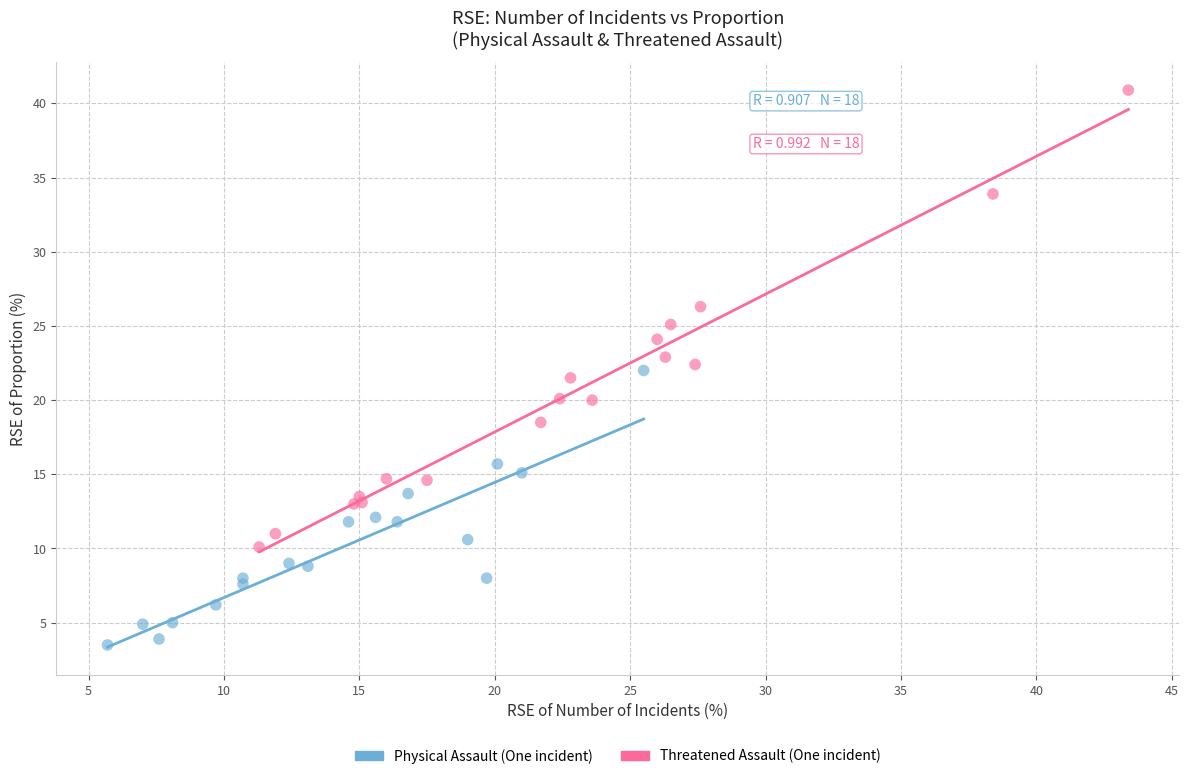

Which series reaches the maximum Y coordinate?

Threatened Assault (One incident)